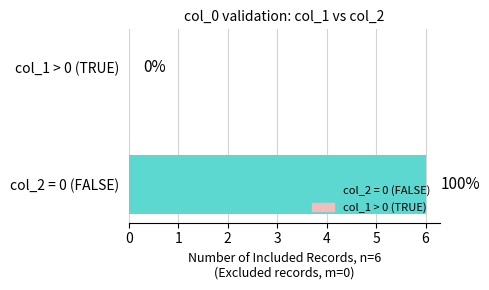

Count the number of categories in the chart.

2